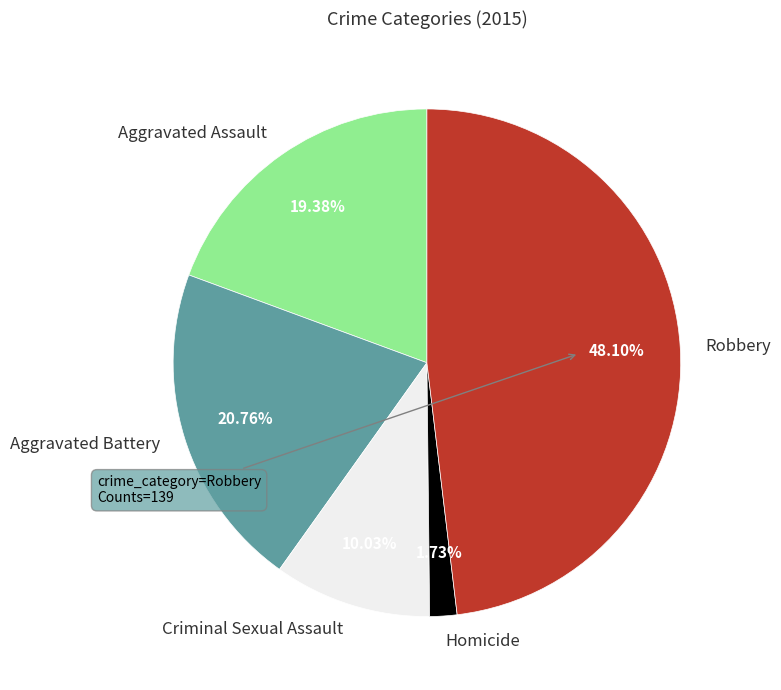

To the nearest percent, what portion does Criminal Sexual Assault represent?

10%